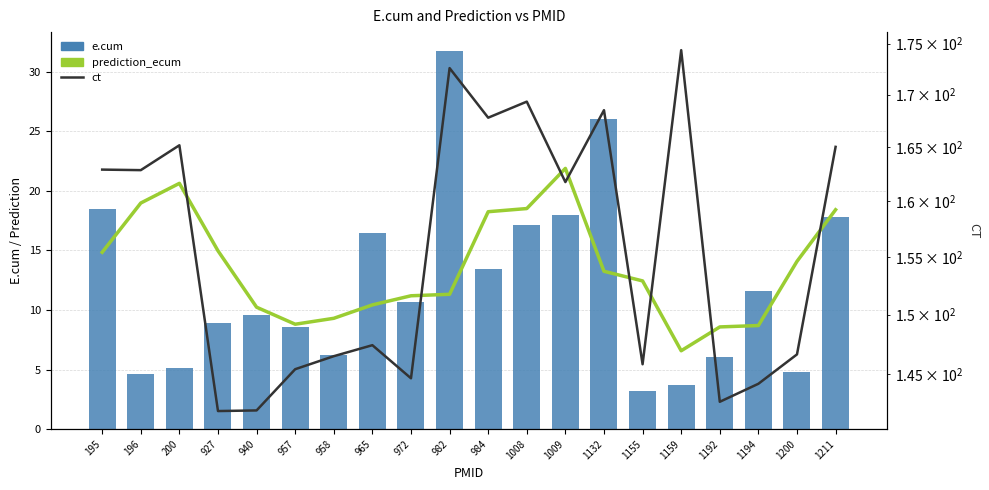

Where does the prediction_ecum series first go above 13?

195